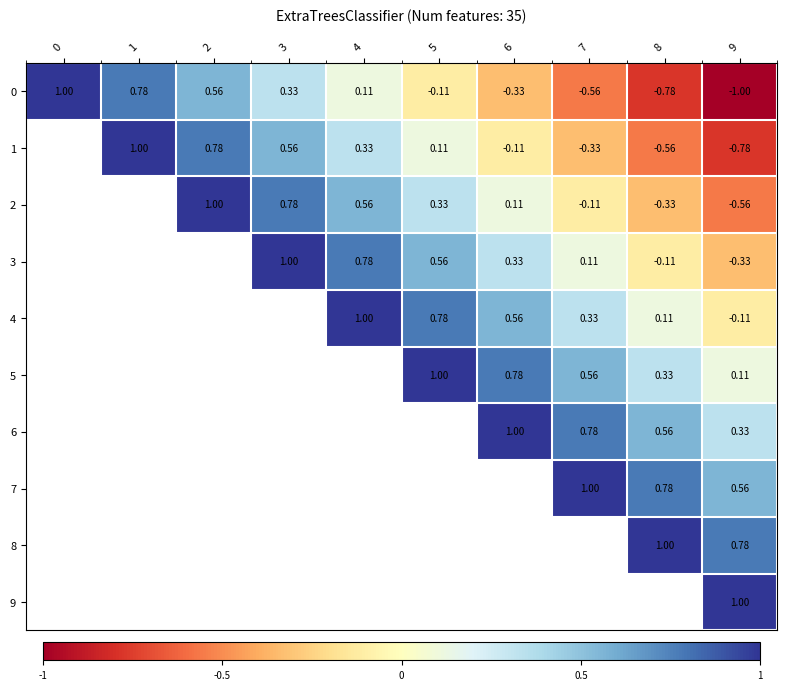

At which category is the sum across all series the highest?

9